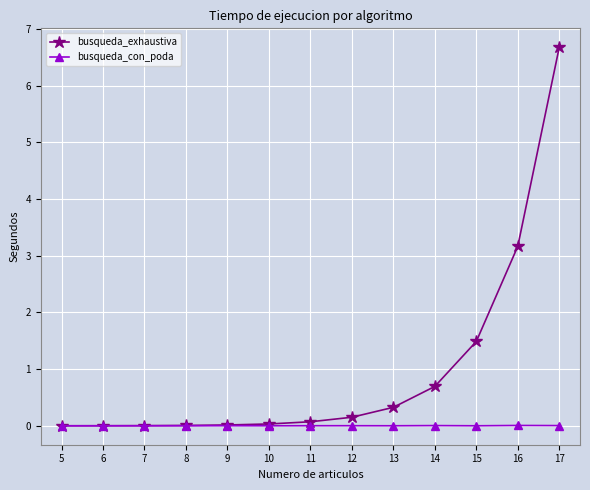

The value of busqueda_exhaustiva at 16 is 3.2. True or false?

True